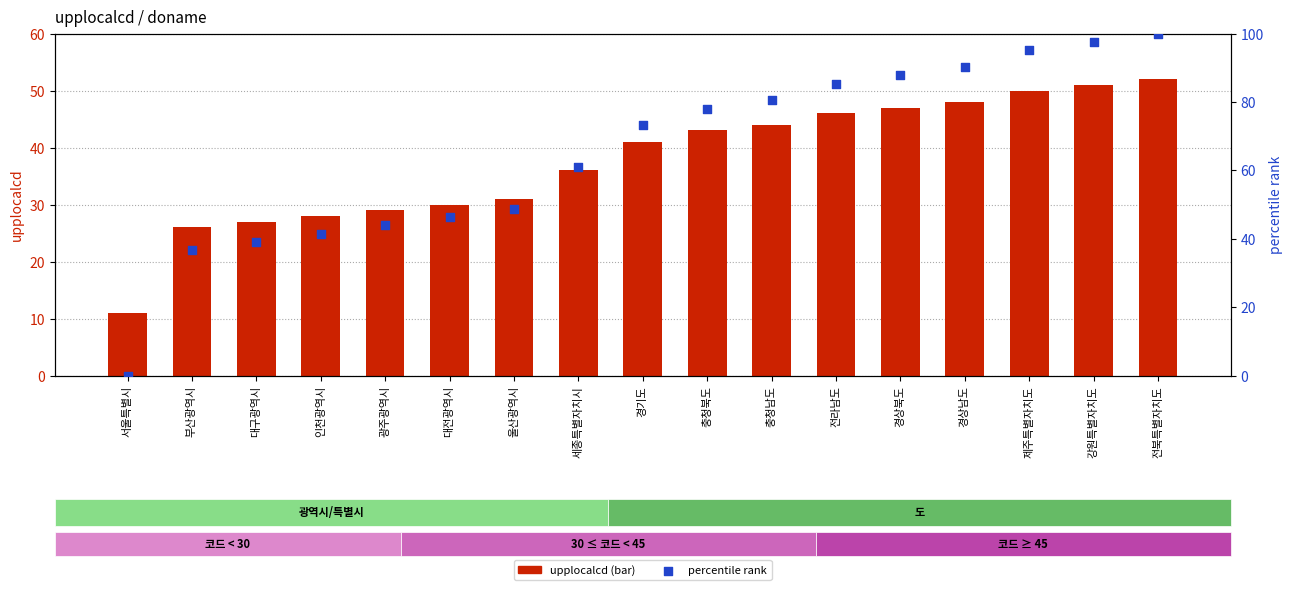

What are all the series names shown in the legend?

upplocalcd (bar), percentile rank